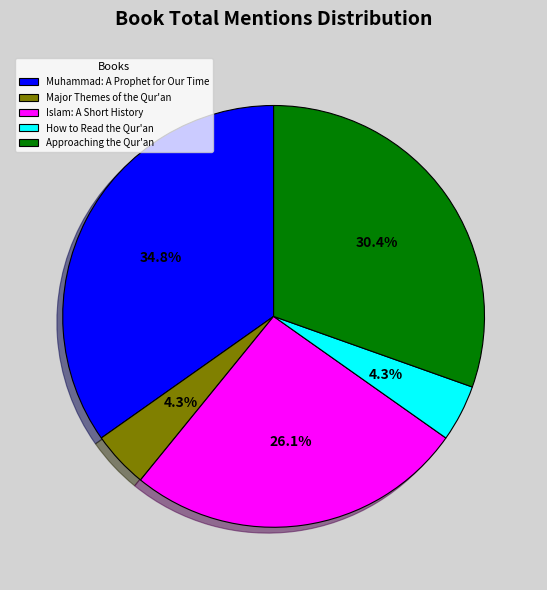

How many slices are in this pie chart?

5